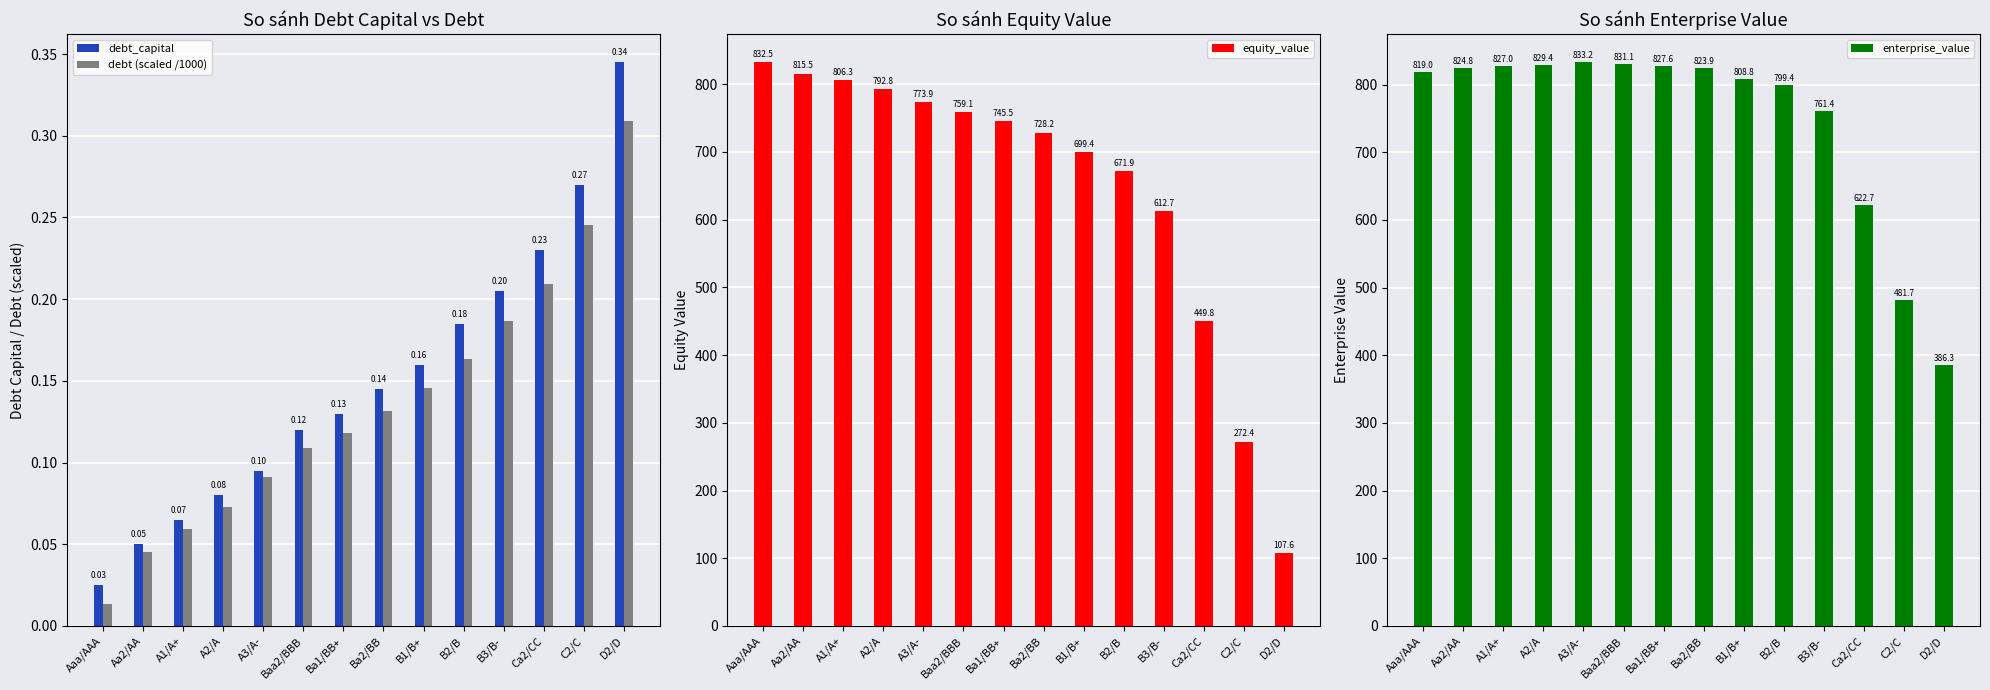

The debt (scaled /1000) series shows 0.2 at B2/B. True or false?

True